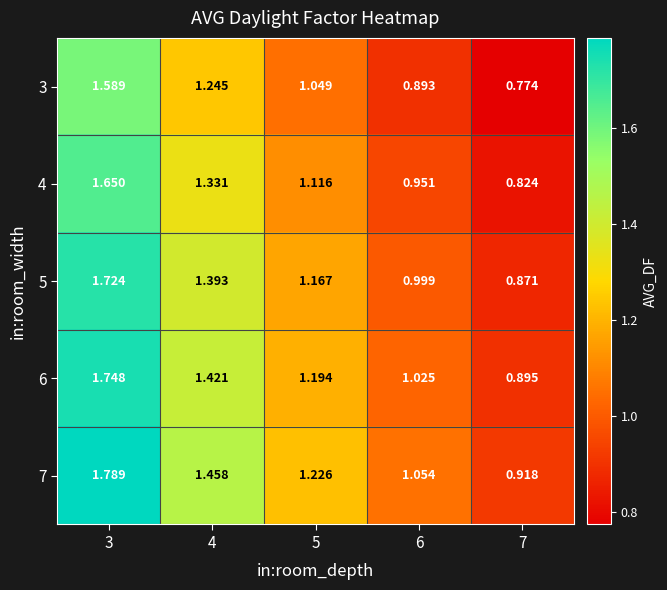

Is the value of 4 at 6 greater than the value of 7 at 5?

No